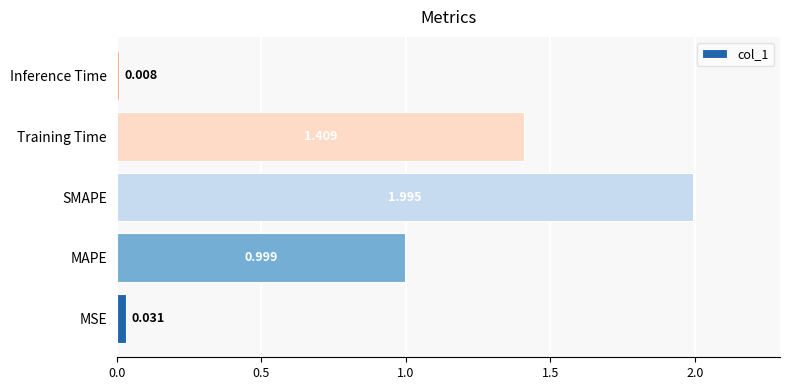

Rank the categories by value from highest to lowest.

SMAPE, Training Time, MAPE, MSE, Inference Time